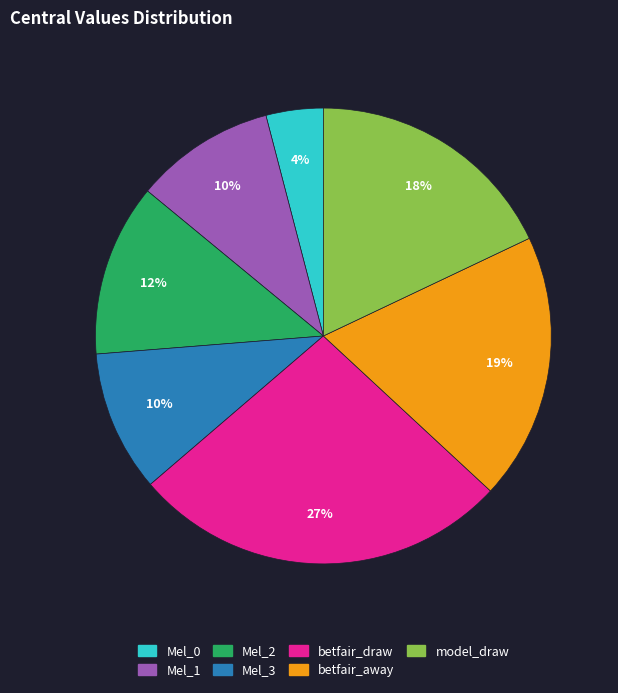

To the nearest percent, what is the average slice percentage?

14%